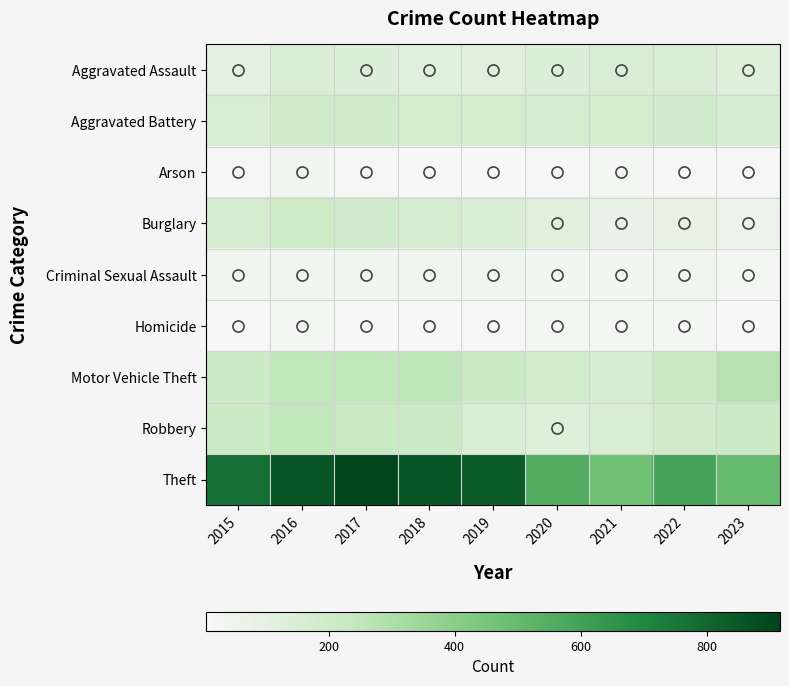

What is the total value across all series at 2017?

1957